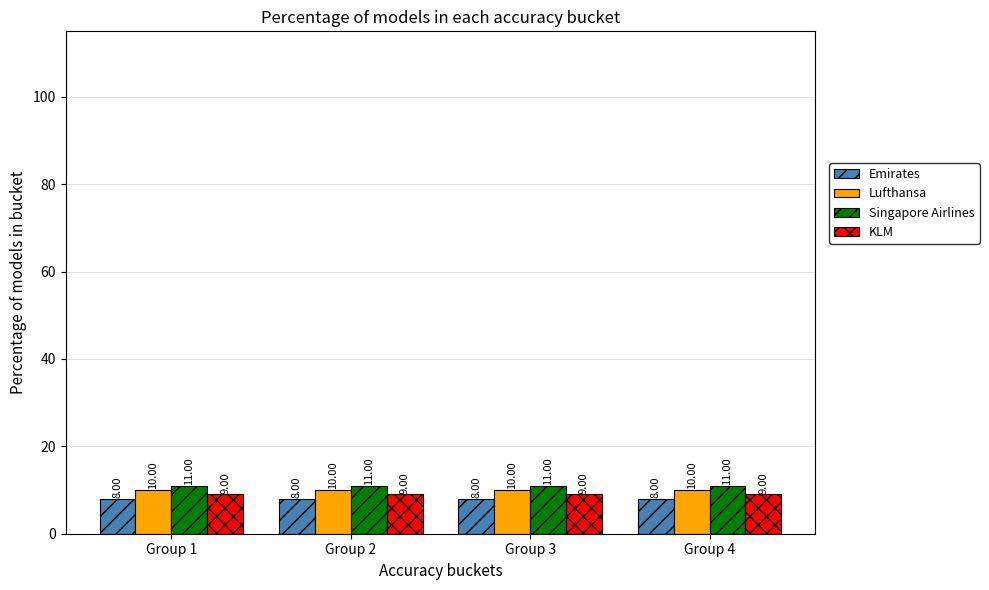

List the series in order of their overall mean, lowest first.

Emirates, KLM, Lufthansa, Singapore Airlines